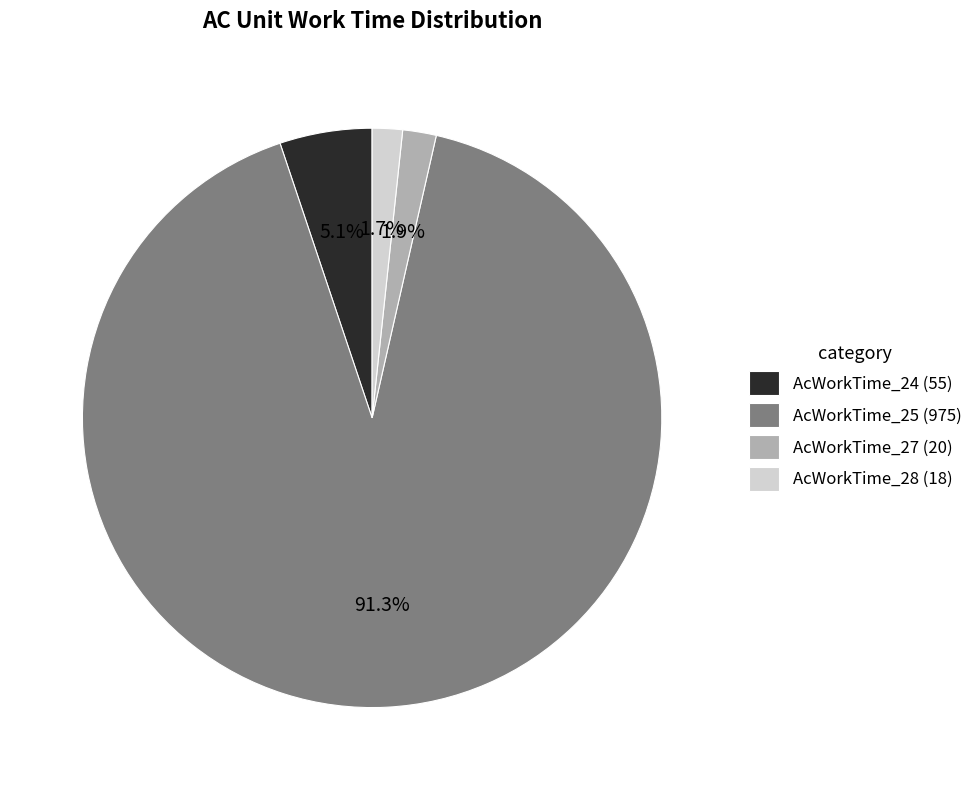

To the nearest percent, what is the combined percentage of AcWorkTime_28 and AcWorkTime_25?

93%